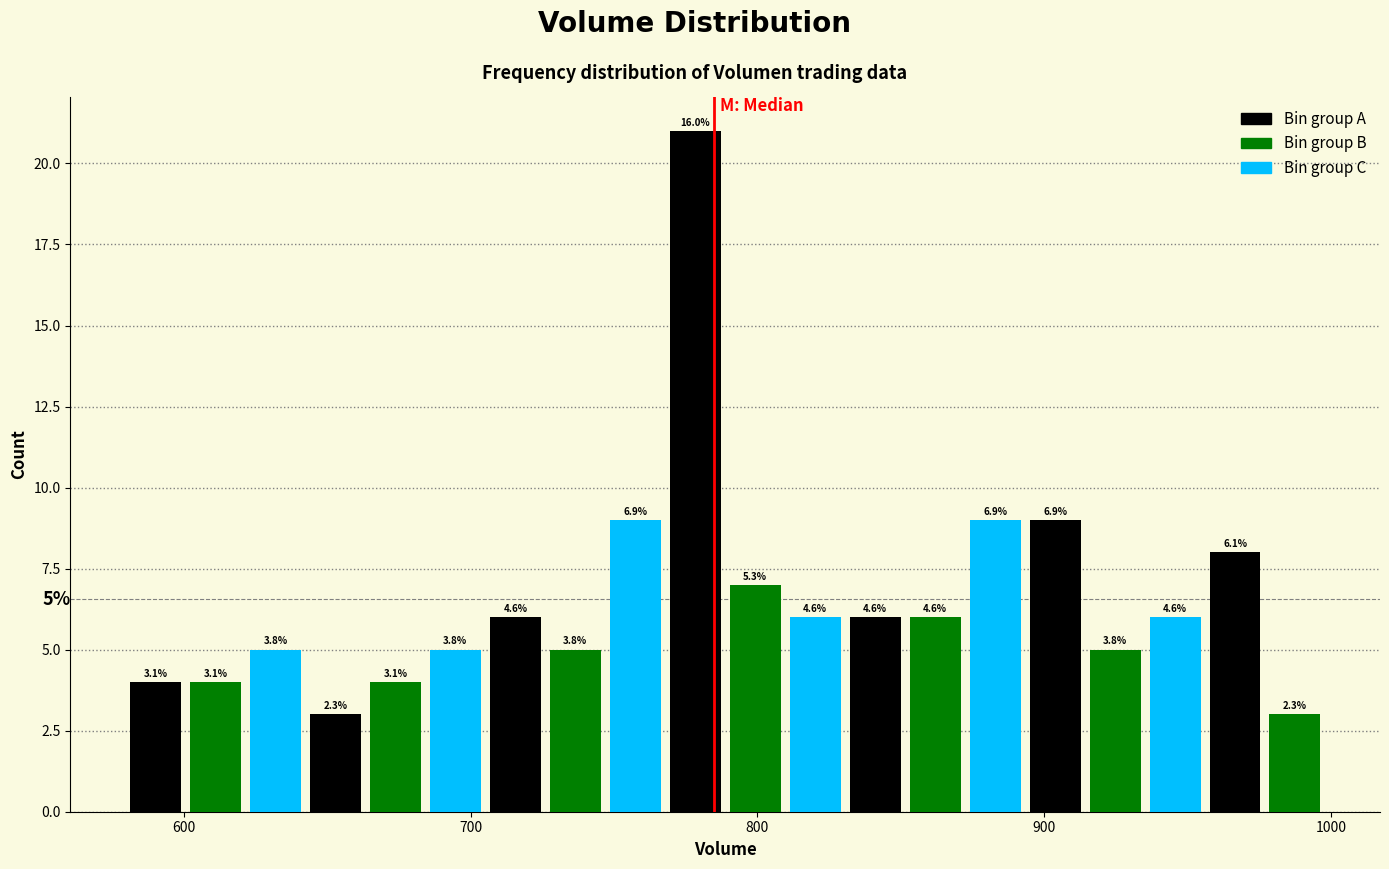

Read against the x-axis, roughly where is the centre of the tallest bar?

780